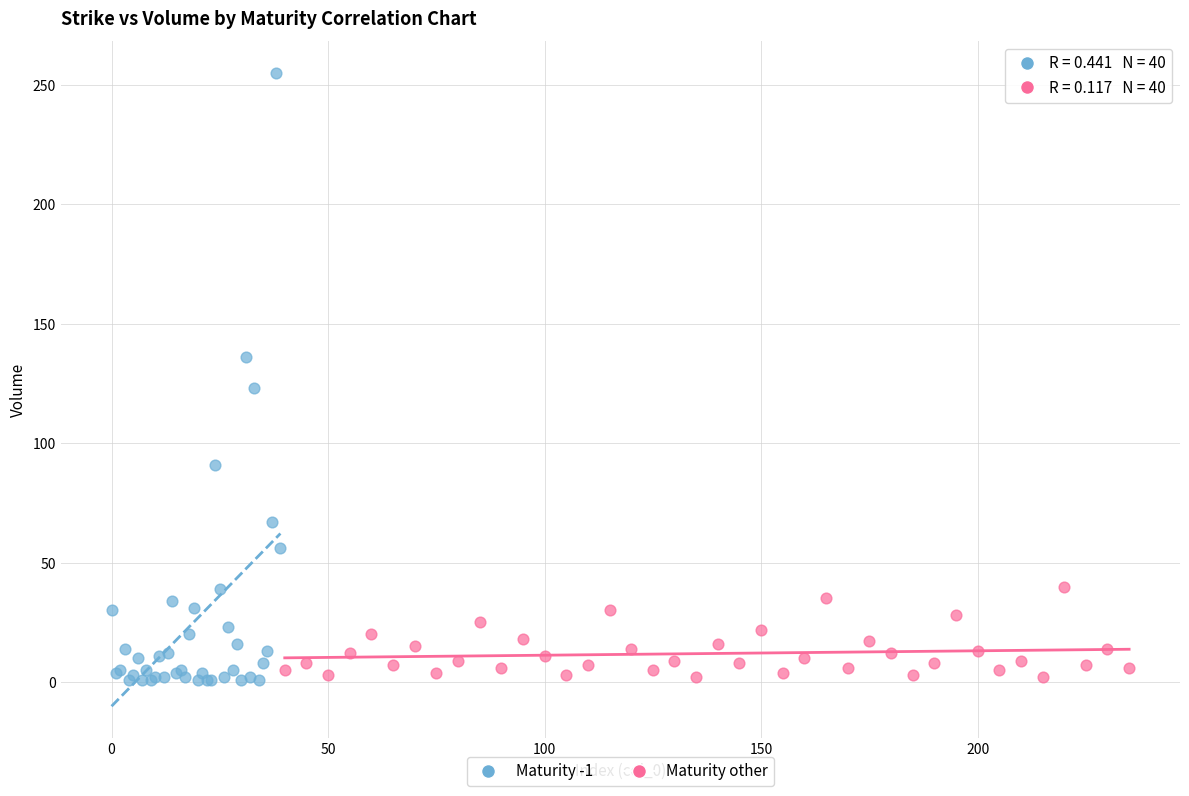

Which series has the widest spread of Y values?

Maturity -1